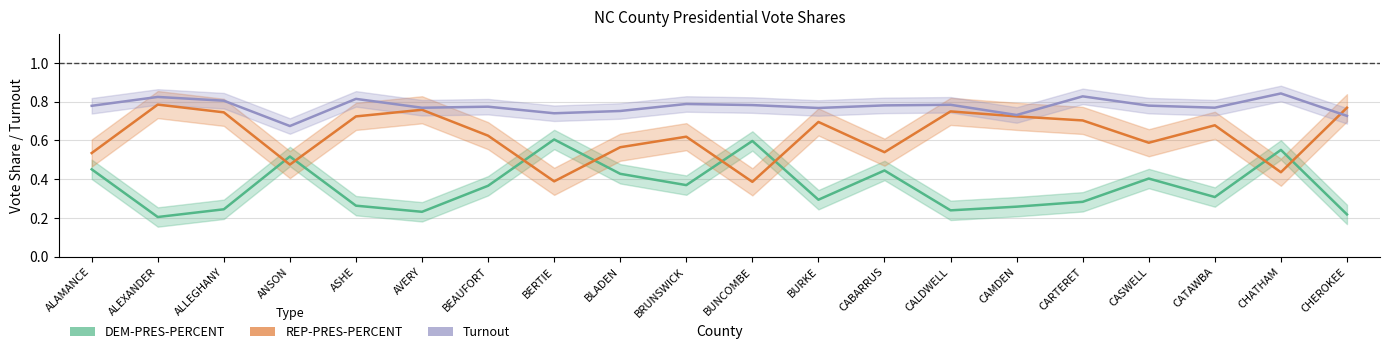

What is the greatest value displayed?

0.8